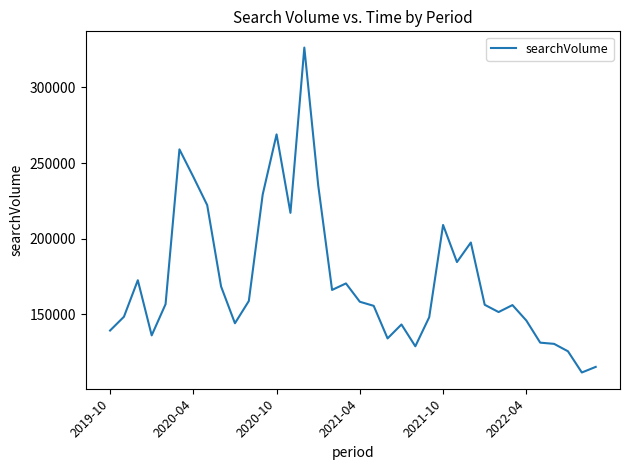

What is the smallest value displayed?

111700